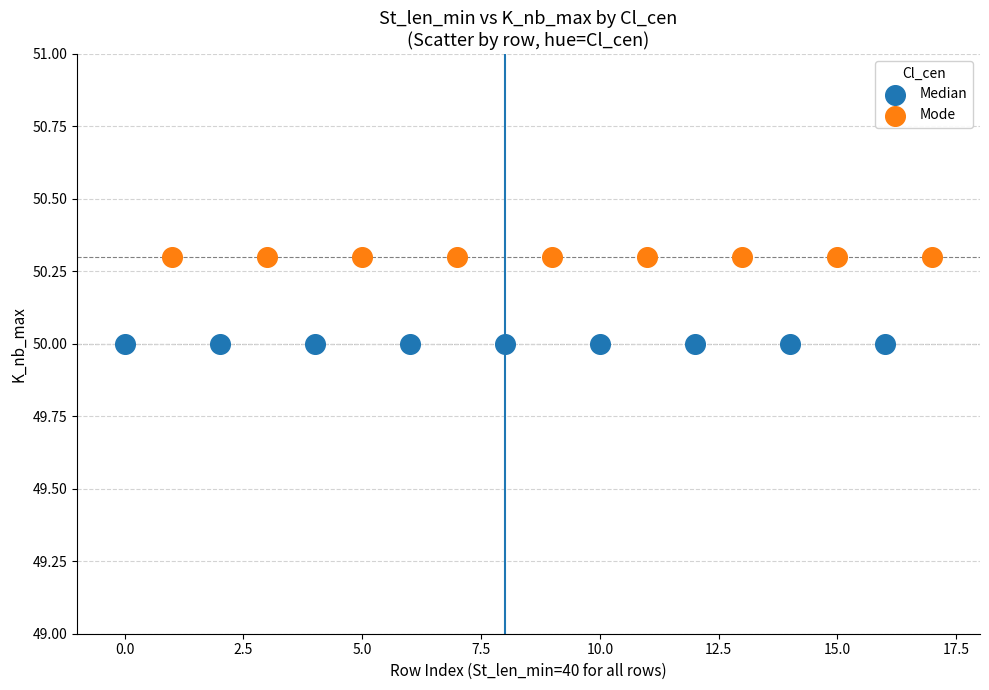

What are all the series names shown in the legend?

Median, Mode